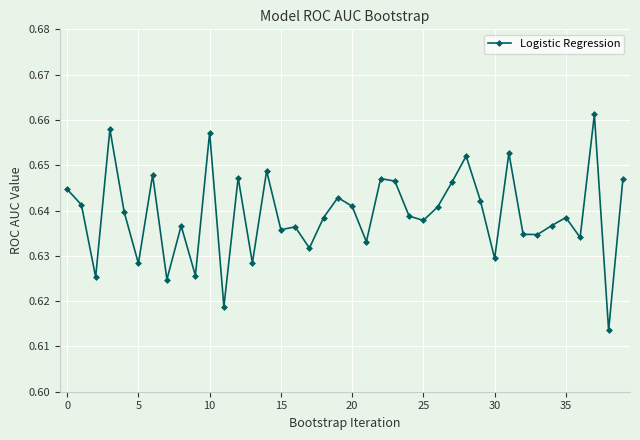

How many values are between 0 and 1?

40